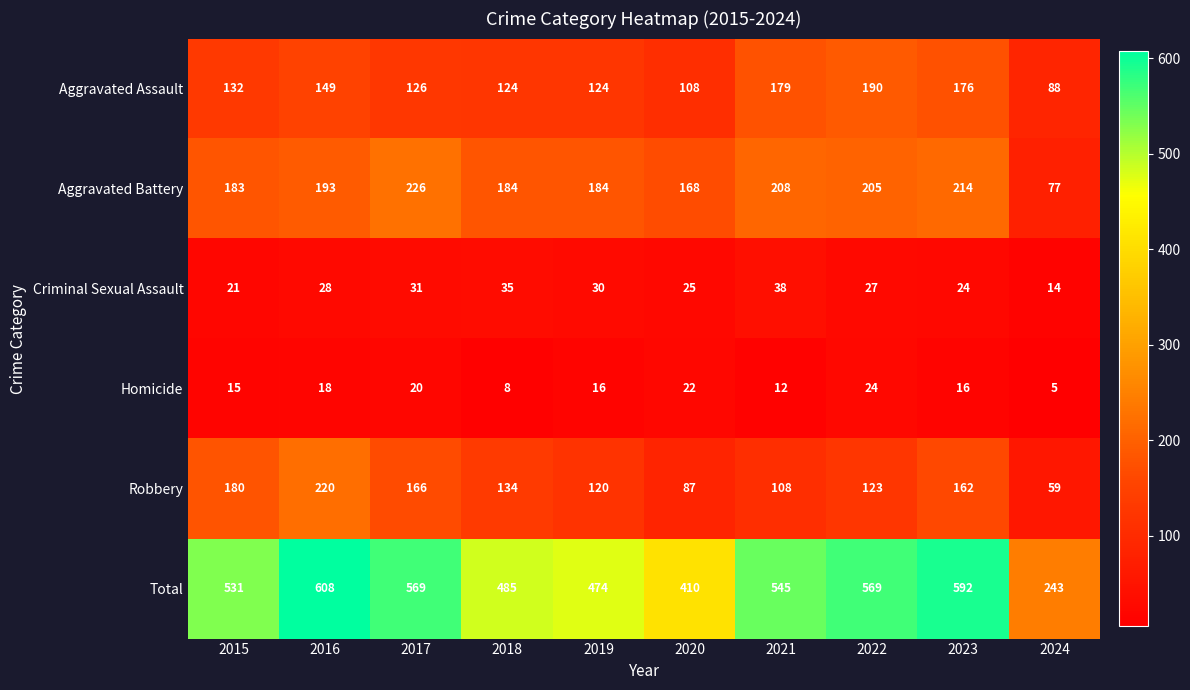

What is the approximate value of Robbery at 2018, to the nearest 5?

135